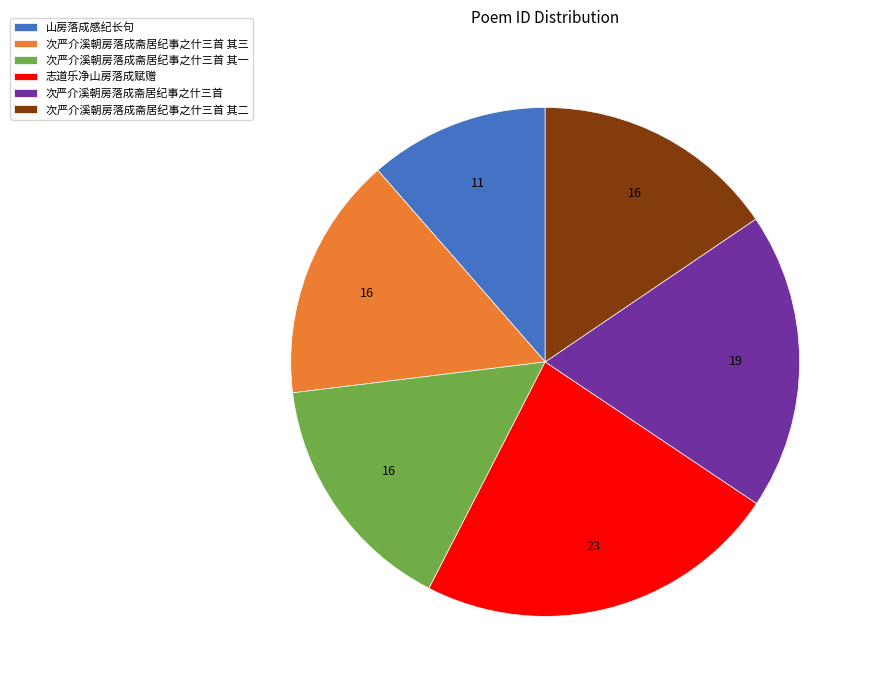

Approximately how many times larger is the value at 志道乐净山房落成赋赠 compared to 山房落成感纪长句?

2.0